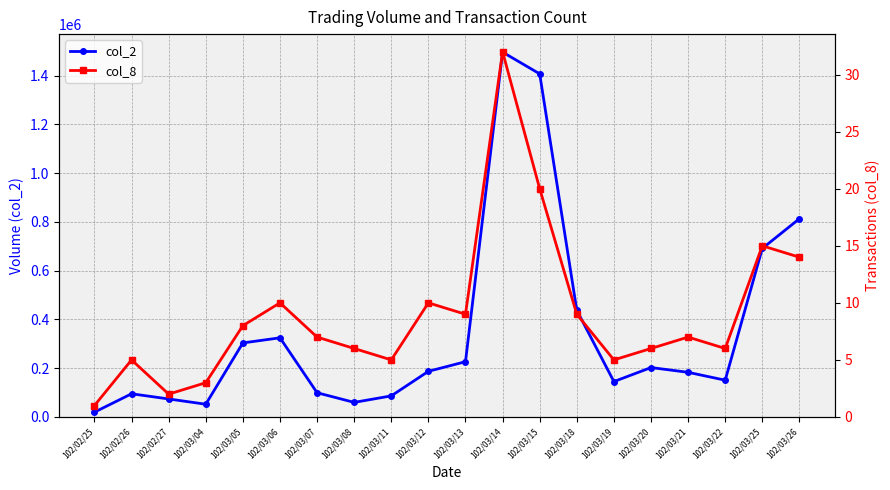

How many data points in col_2 are above 187200?

9